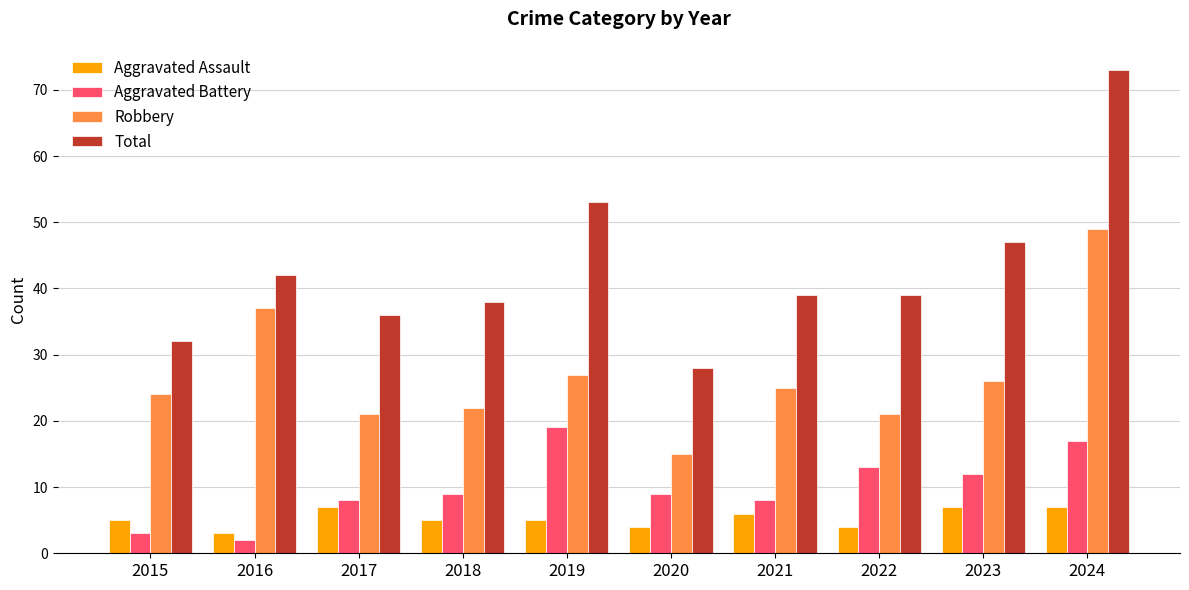

At which label does Robbery reach its minimum?

2020